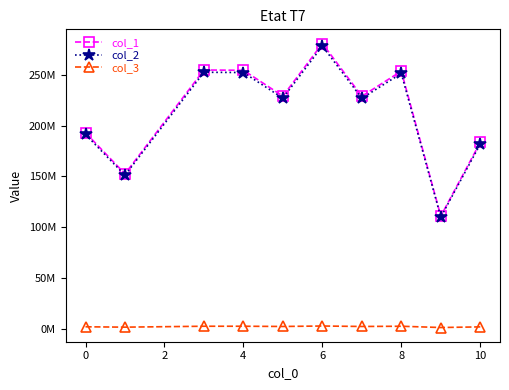

What are all the series names shown in the legend?

col_1, col_2, col_3